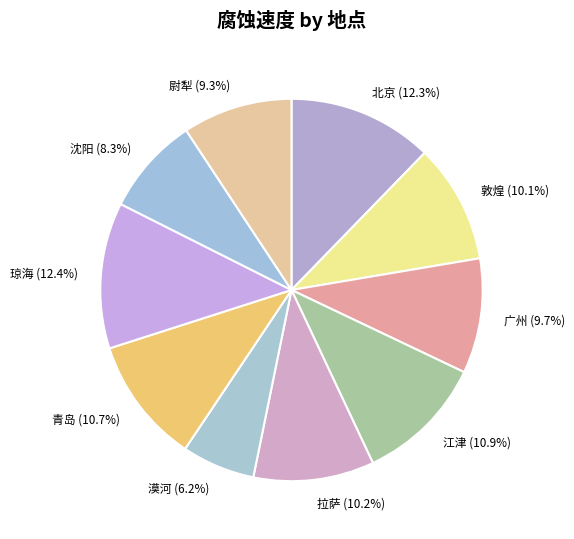

How many slices are in this pie chart?

10